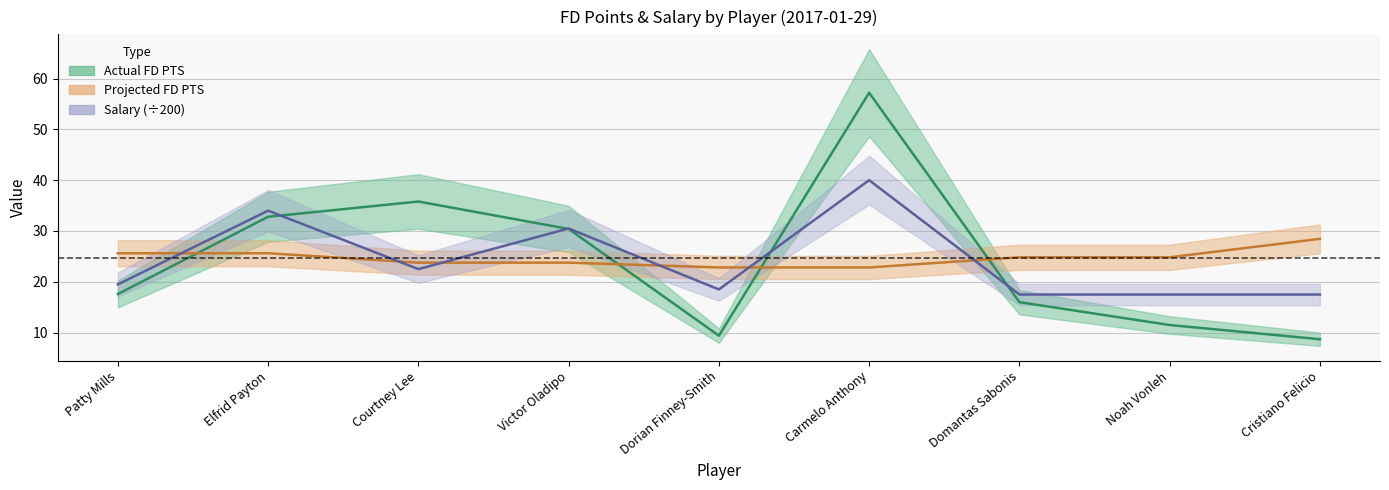

Reading left to right, transcribe all the data shown in this chart.

Actual FD PTS: 17.6	32.8	35.8	30.4	9.4	57.2	16.0	11.5	8.7
Projected FD PTS: 25.6	25.6	23.8	23.8	22.8	22.8	24.8	24.8	28.5
Salary: 19.5	34.0	22.5	30.5	18.5	40.0	17.5	17.5	17.5